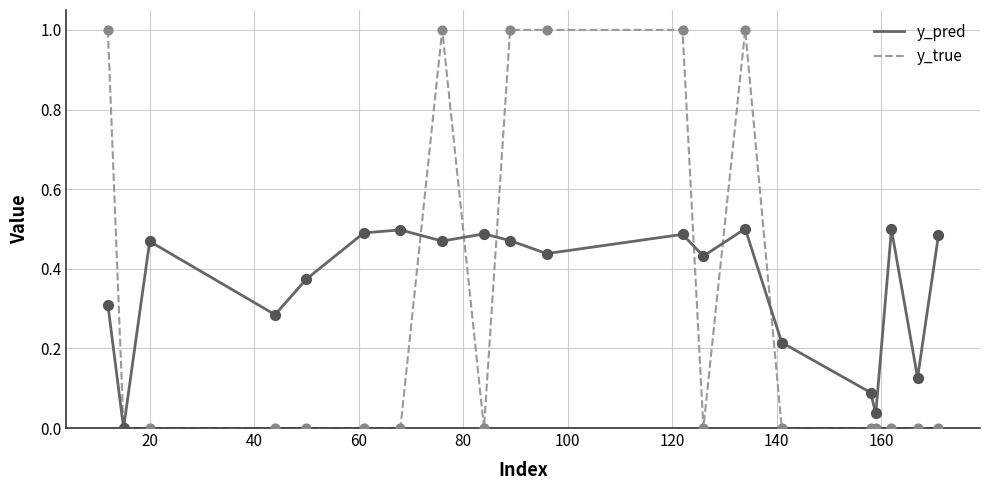

Which series has the largest range (max minus min)?

y_true